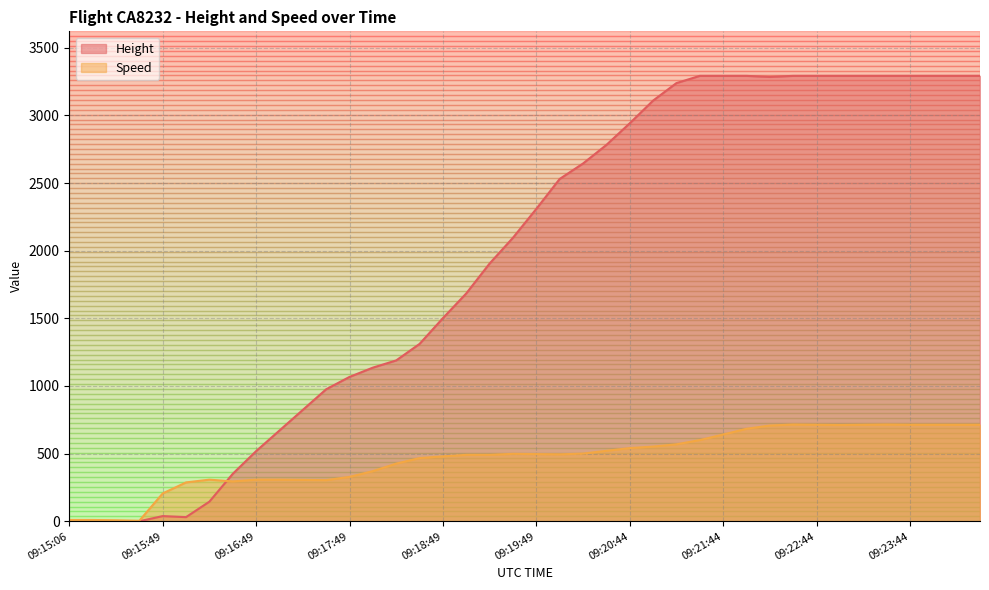

What is the total value across all series at 09:20:44?

3482.1